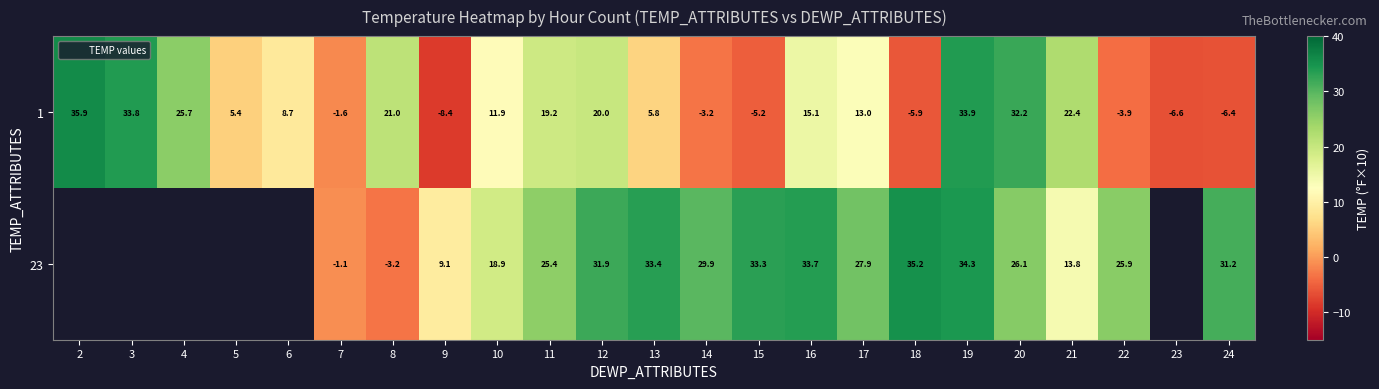

The value of 1 at 14 is -3.2. True or false?

True